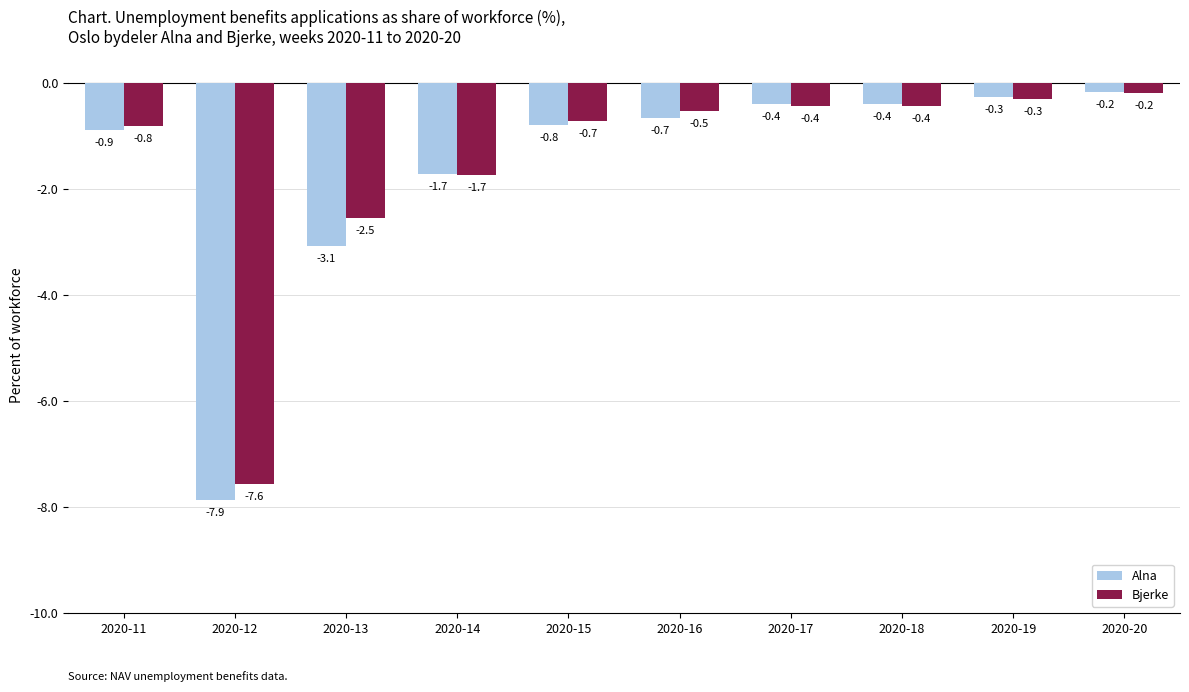

The value of Alna at 2020-13 is -5.2. True or false?

False